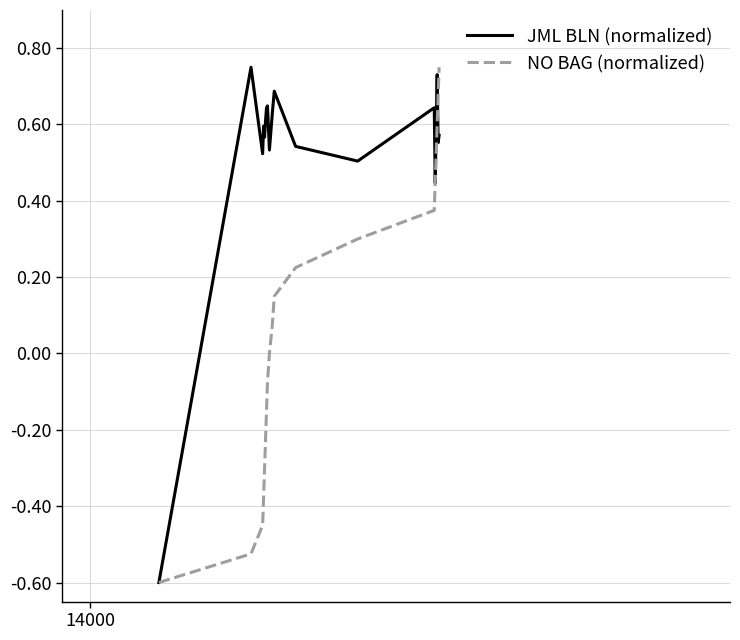

List the series in order of their overall mean, lowest first.

NO BAG (normalized), JML BLN (normalized)